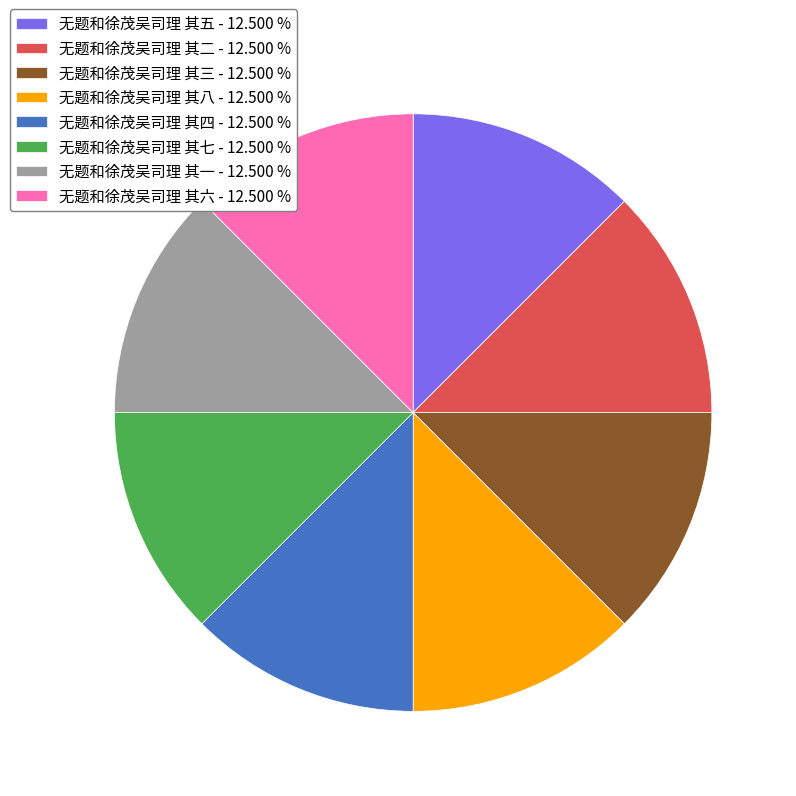

Is the sum of 无题和徐茂吴司理 其三 - 12.500 % and 无题和徐茂吴司理 其七 - 12.500 % greater than half?

No